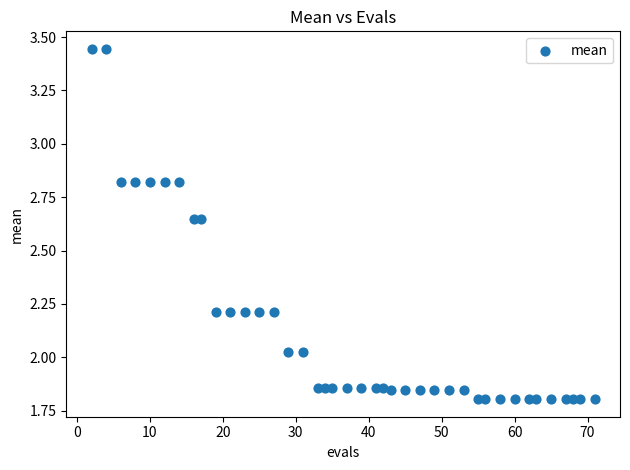

What is the range of X values (max minus min)?

69.0